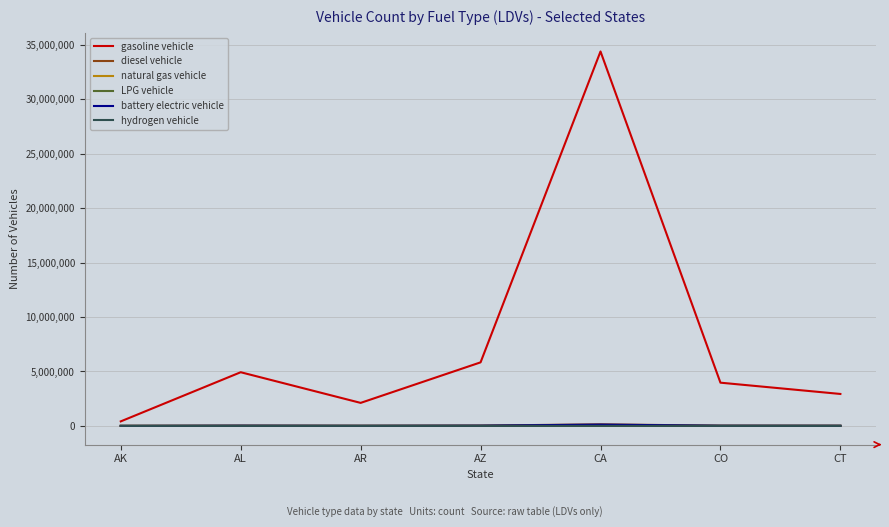

True or false: gasoline vehicle has a value of 10649934 at CA.

False